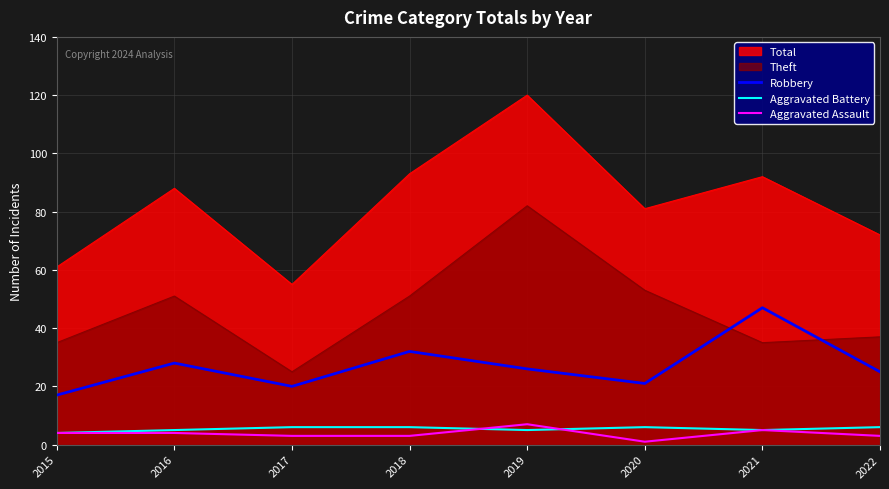

What is the difference between the Aggravated Assault values at 2018 and 2020?

2